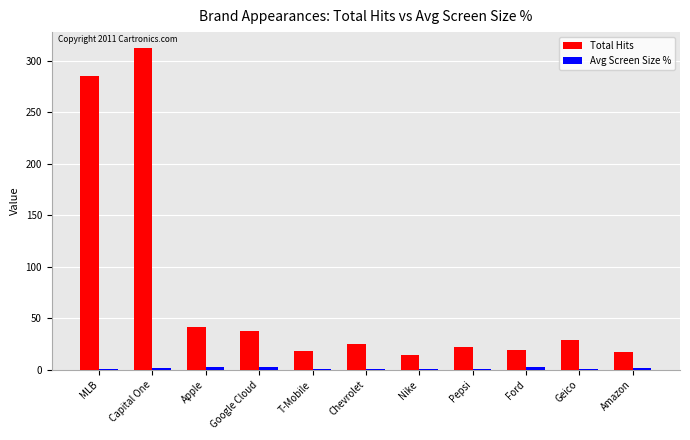

Is it true that Total Hits equals 429.4 at MLB?

False